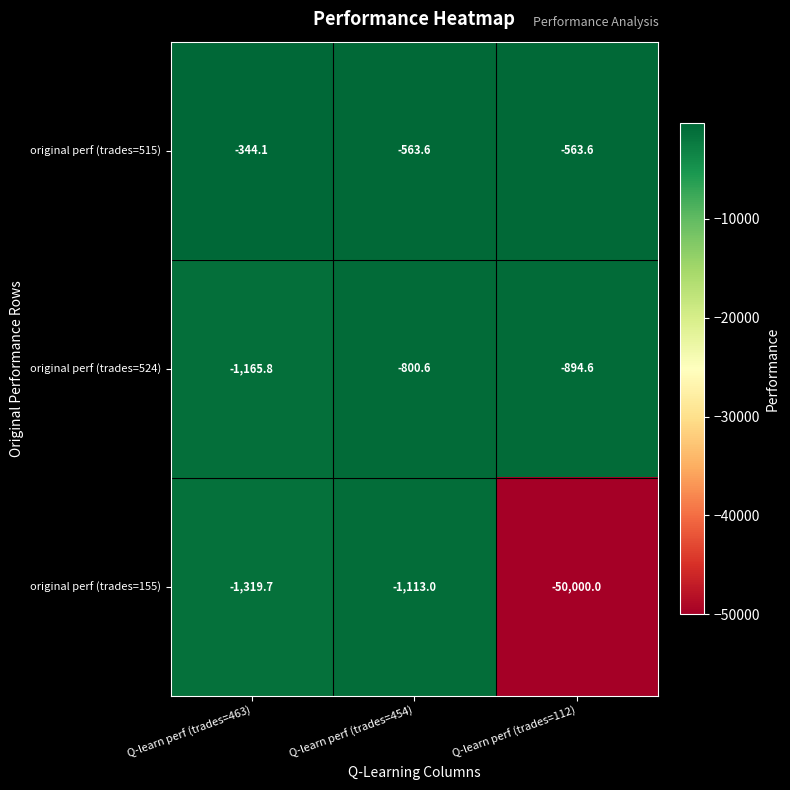

The value of original perf (trades=155) at Q-learn perf (trades=463) is -2072.2. True or false?

False